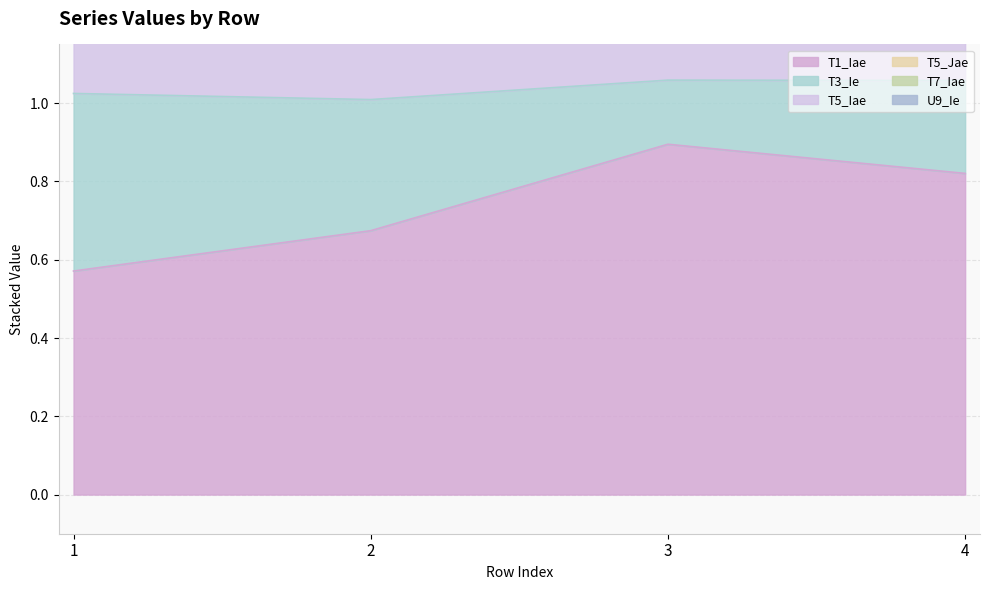

True or false: T5_Iae and T1_Iae intersect in this chart.

False